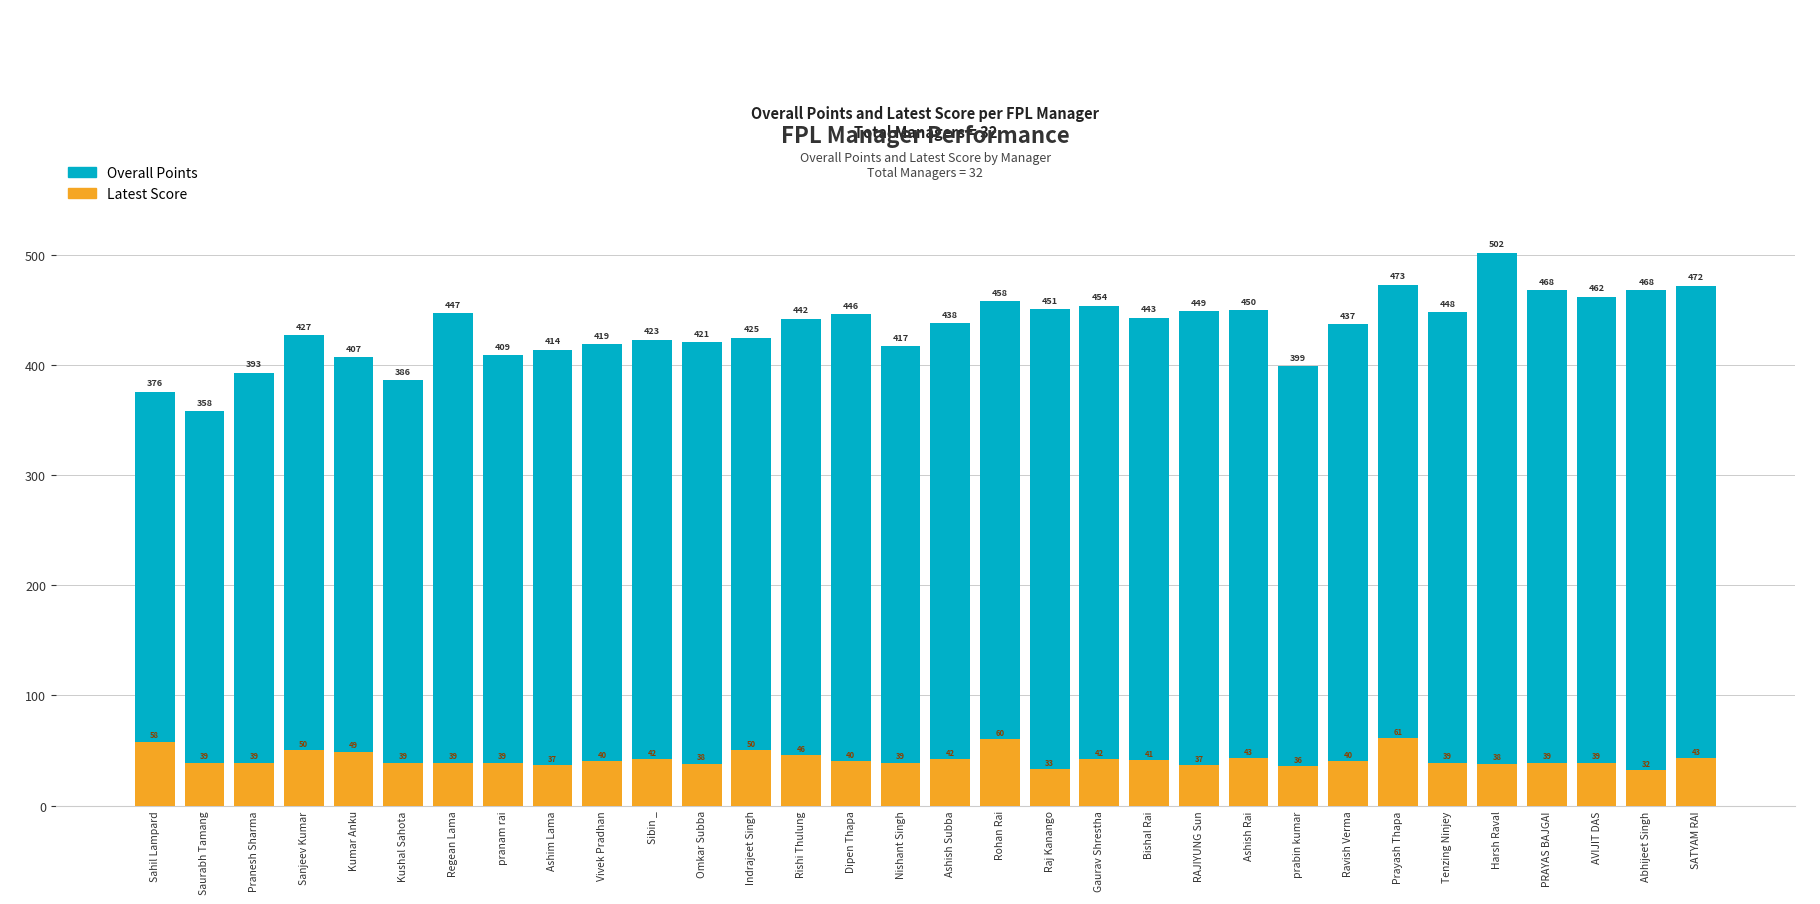

What is the spread (max minus min) of values at Ashish Subba?

396